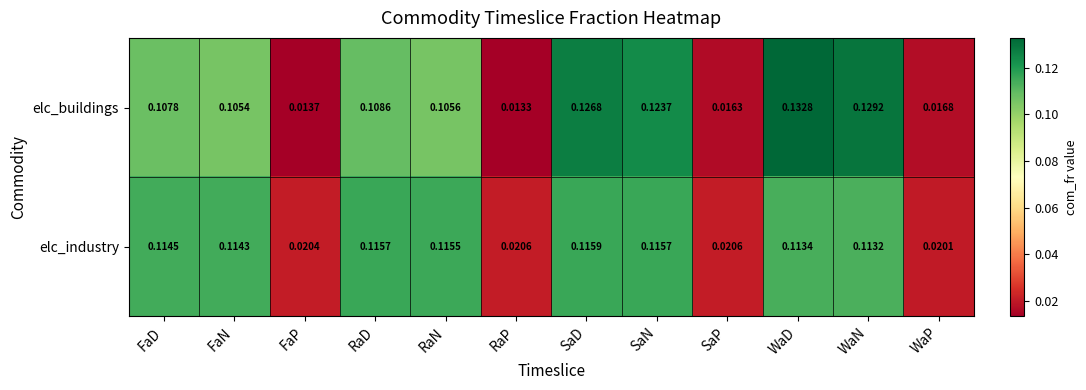

Rank the series by their average value, from highest to lowest.

elc_buildings, elc_industry